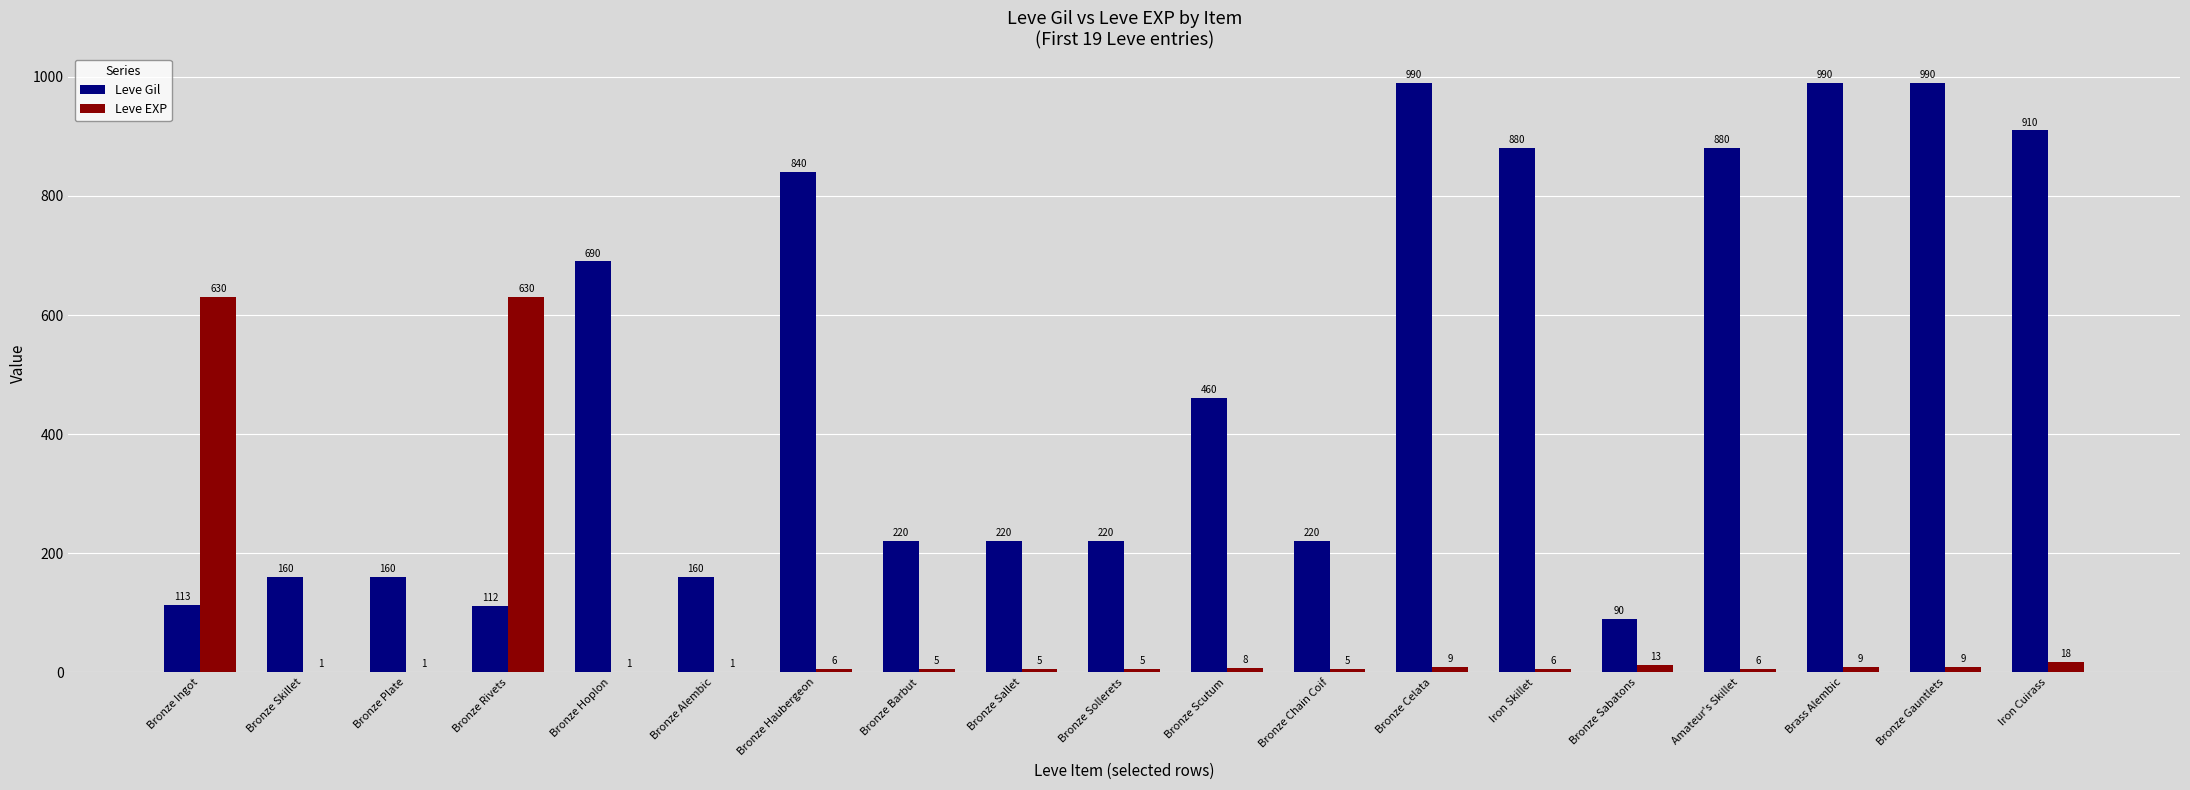

At which label is Leve EXP closest to 315?

Iron Cuirass